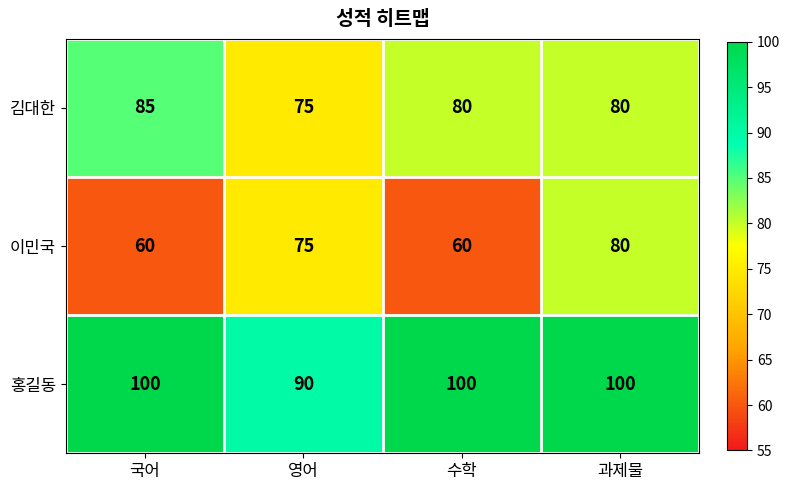

Reading left to right, what are all the values shown in this chart?

김대한: 국어=85	영어=75	수학=80	과제물=80
이민국: 국어=60	영어=75	수학=60	과제물=80
홍길동: 국어=100	영어=90	수학=100	과제물=100